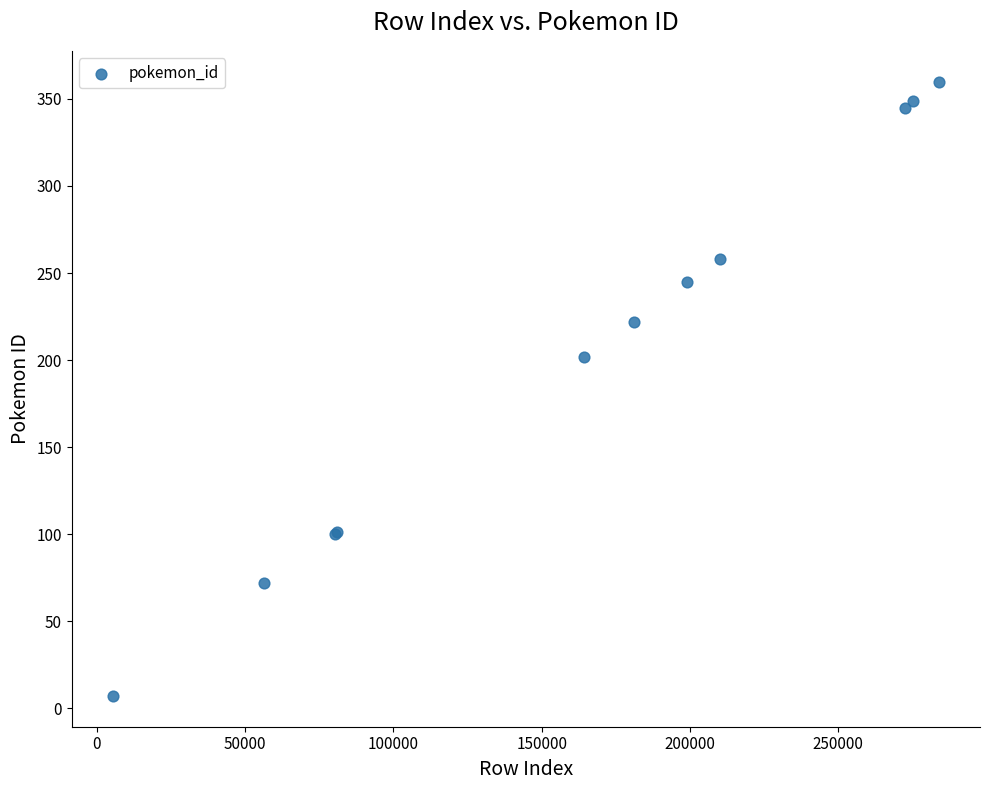

What Y value in the scatter plot is closest to 183?

202